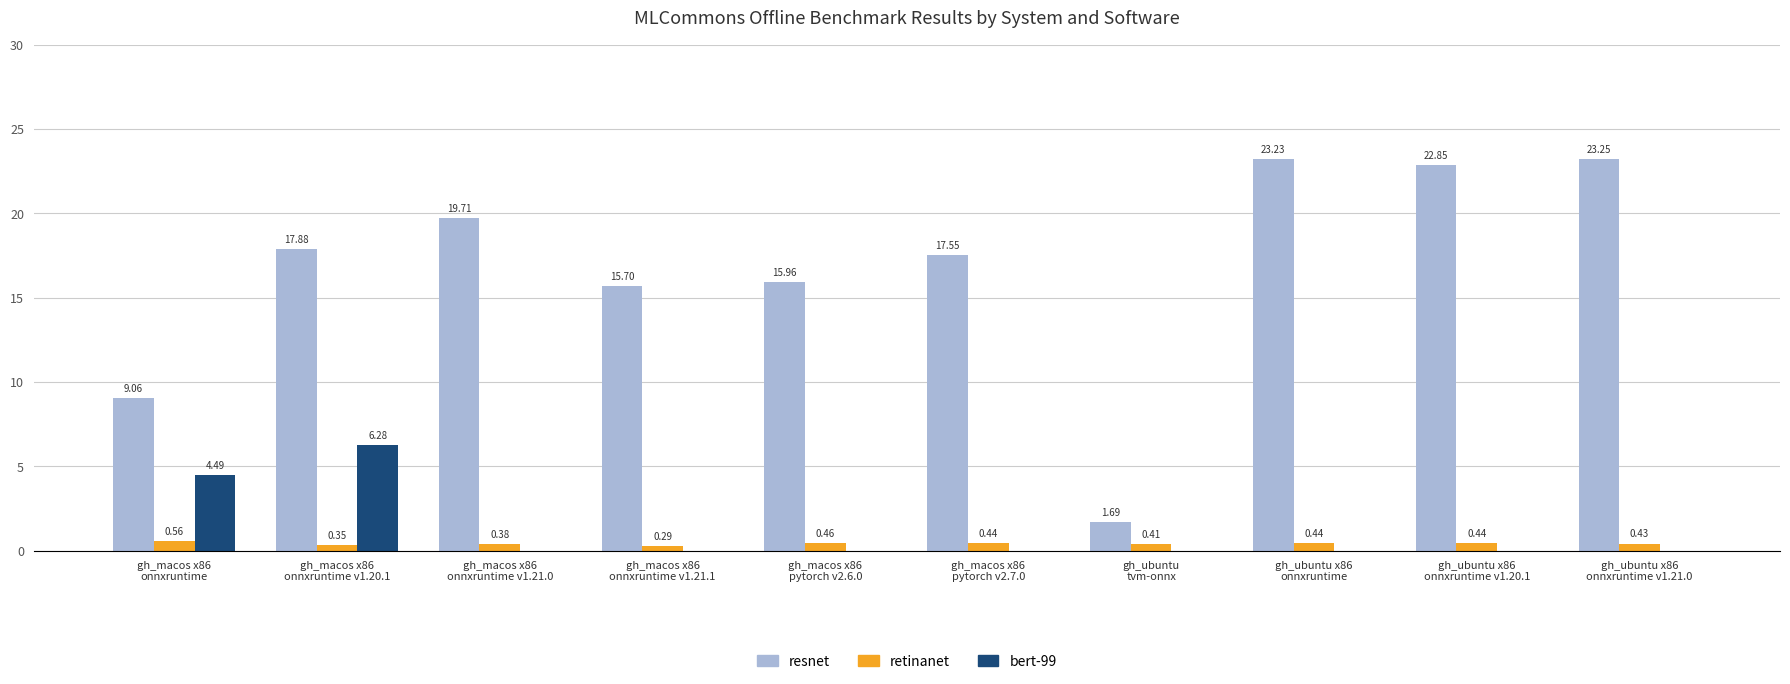

Is the value of resnet at gh_ubuntu x86
onnxruntime v1.20.1 greater than the value of retinanet at gh_macos x86
onnxruntime?

Yes